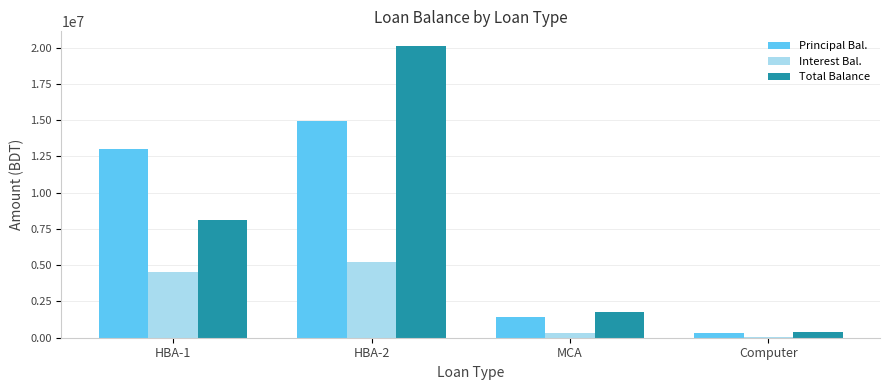

How many data points does each series have?

4